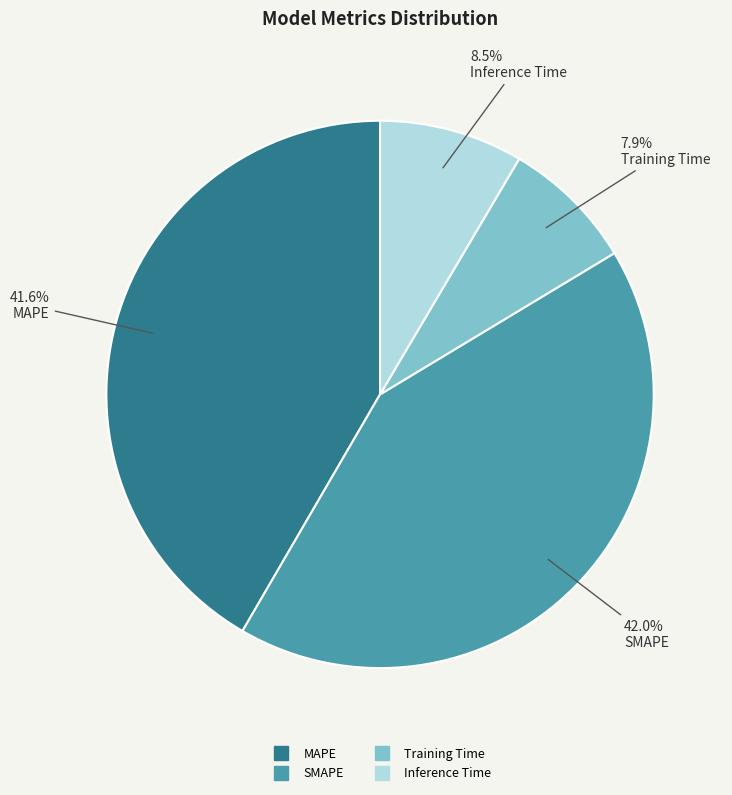

Which has a higher value, Inference Time or Training Time?

Inference Time